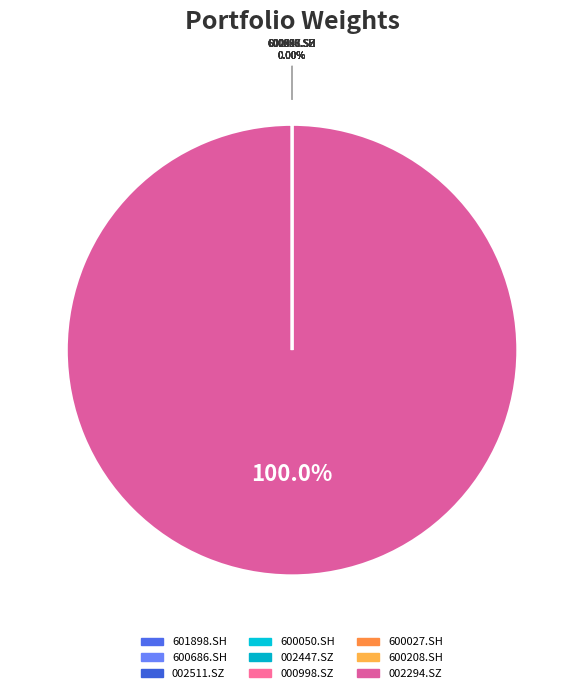

Which slice is the largest?

002294.SZ